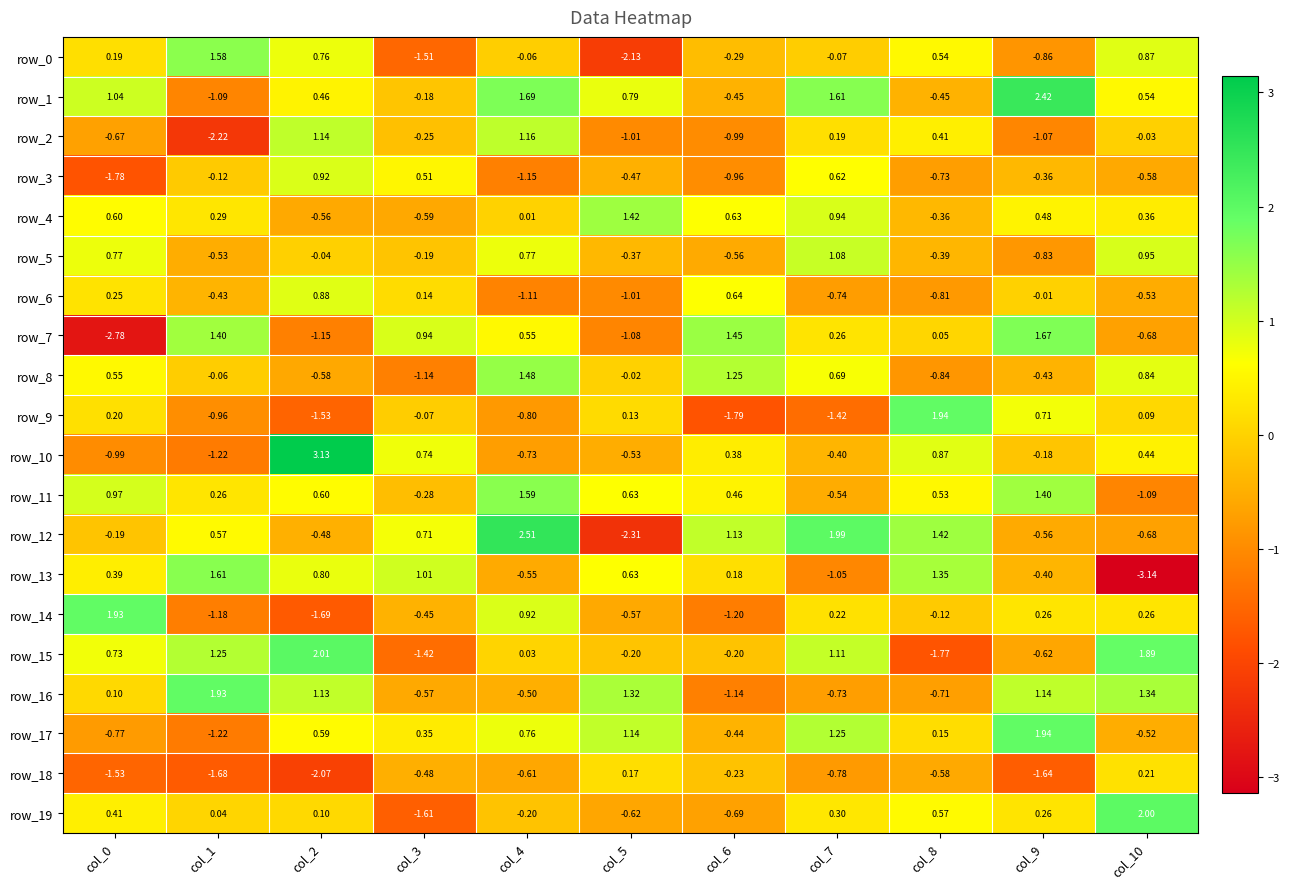

Is the value of row_10 at col_10 greater than the value of row_9 at col_3?

Yes